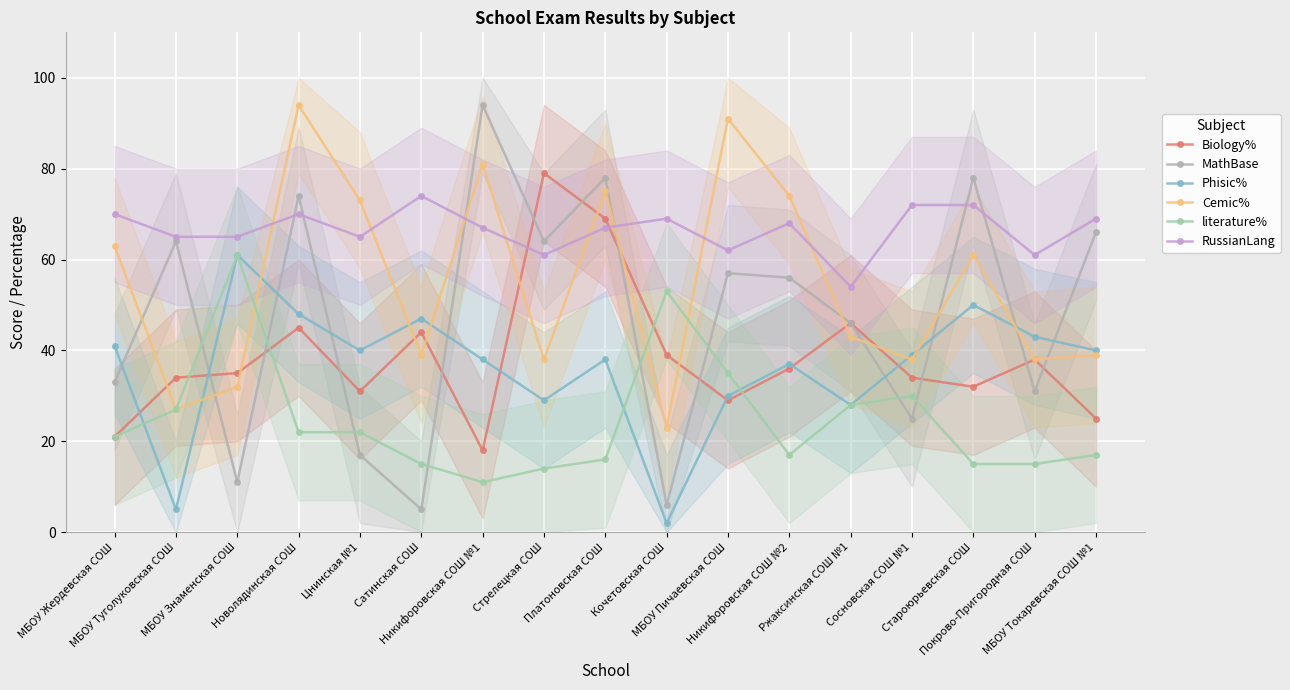

Which has a higher value, МБОУ Жердевская СОШ or Никифоровская СОШ №2?

Никифоровская СОШ №2